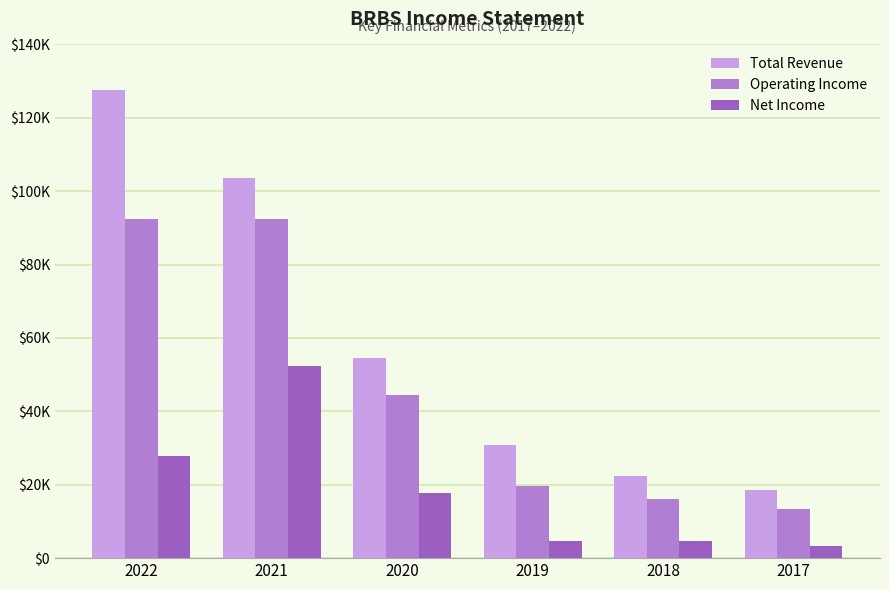

What is the sum of all Total Revenue values?

357300